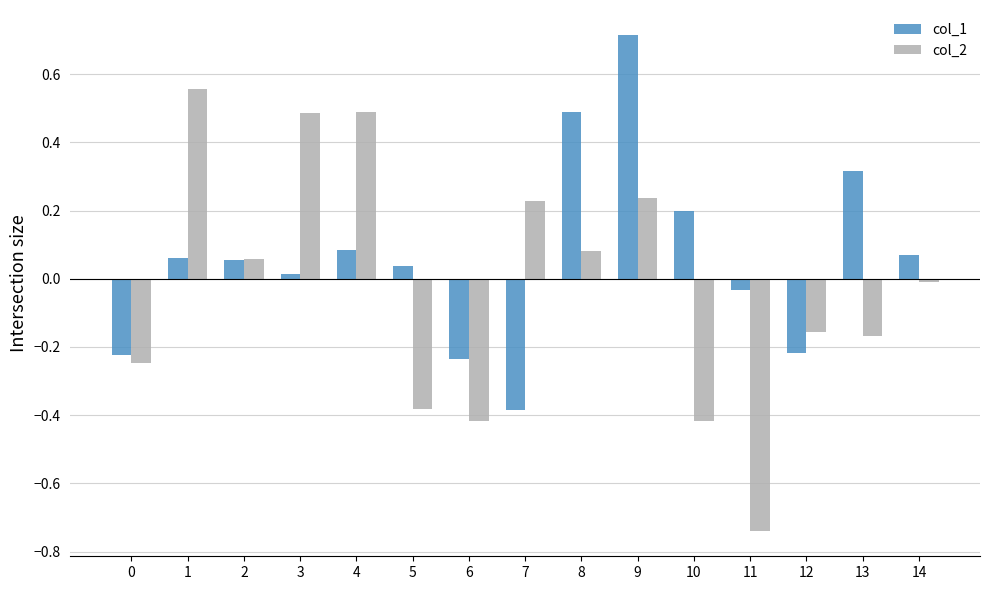

How many groups of bars are there?

15